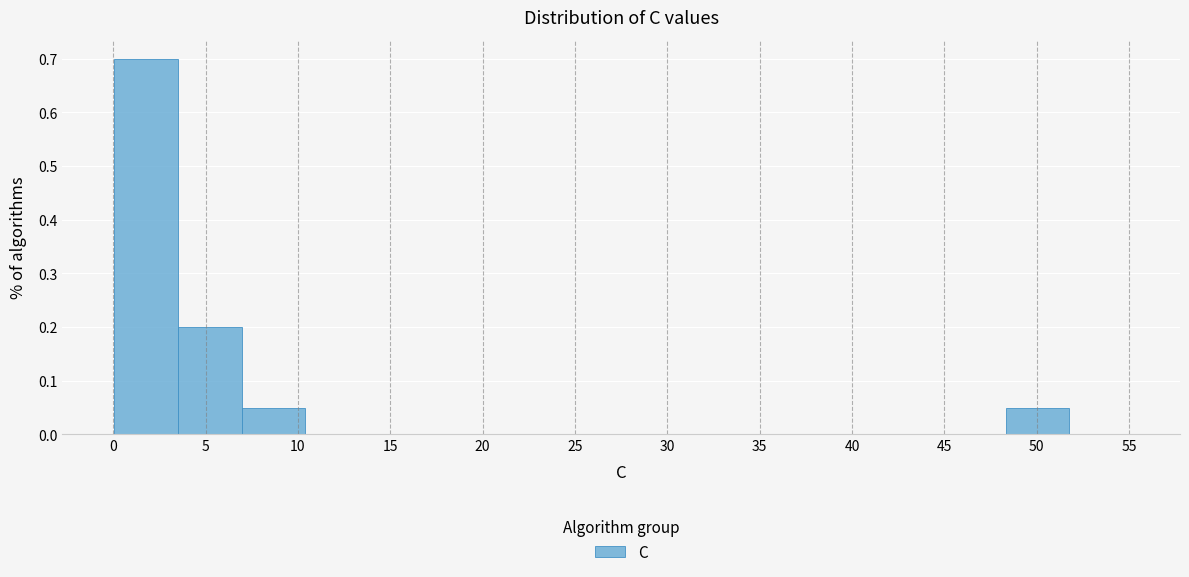

Reading left to right, transcribe this chart: for each bar, give the range it covers on the x-axis and its height. Neither the bar edges nor the heights are printed on the chart, so give them approximately, as read against the axes.

0.0 to 3.5: 0.70
3.5 to 7.0: 0.20
7.0 to 10.5: 0.05
10.5 to 14.0: 0
14.0 to 17.5: 0
17.5 to 20.5: 0
20.5 to 24.0: 0
24.0 to 27.5: 0
27.5 to 31.0: 0
31.0 to 34.5: 0
34.5 to 38.0: 0
38.0 to 41.5: 0
41.5 to 45.0: 0
45.0 to 48.5: 0
48.5 to 52.0: 0.05